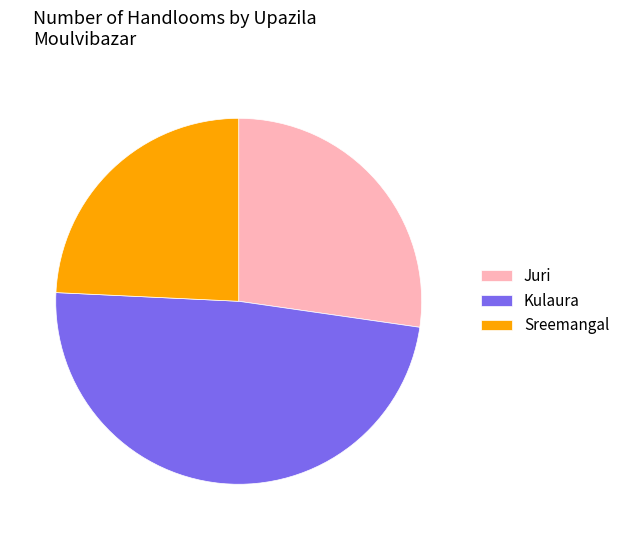

Rank the categories by value from highest to lowest.

Kulaura, Juri, Sreemangal